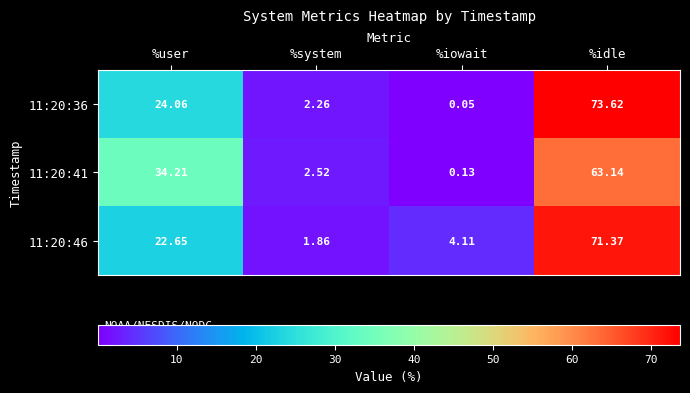

Which category has the highest value in the 11:20:41 series?

%idle